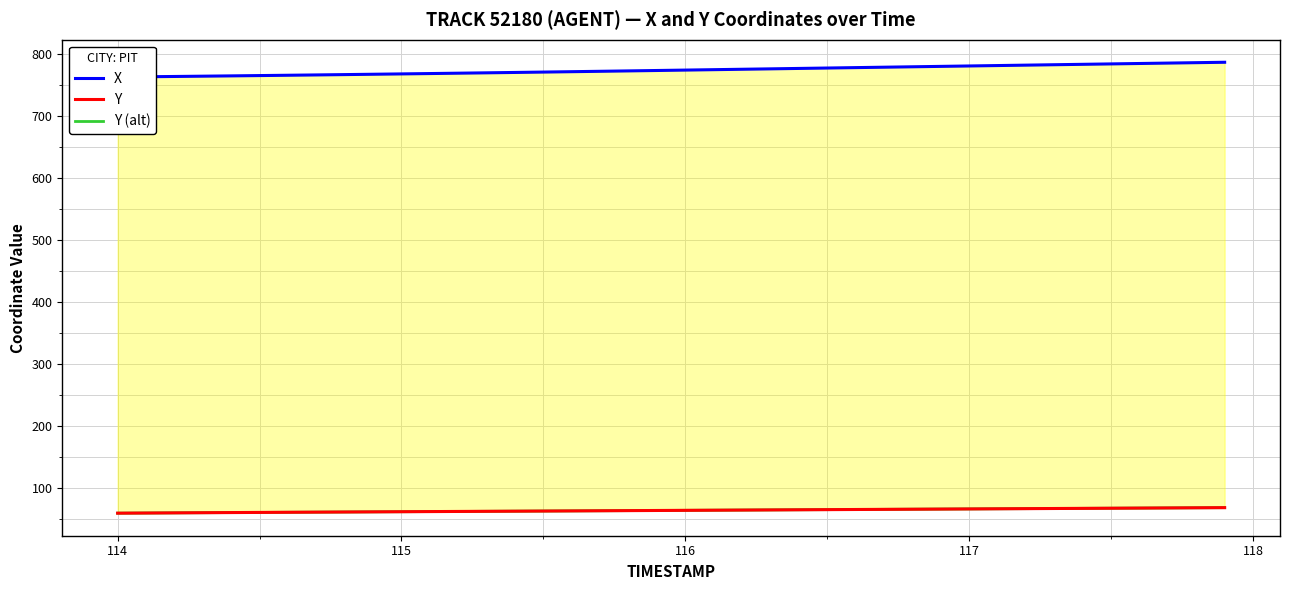

True or false: X and Y intersect in this chart.

False